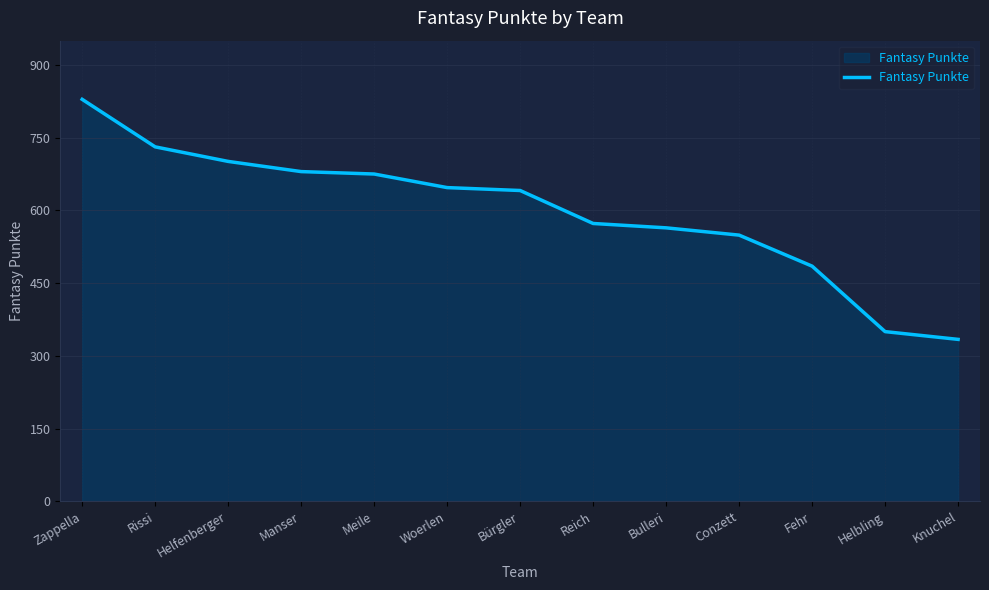

What is the minimum value shown in the chart?

334